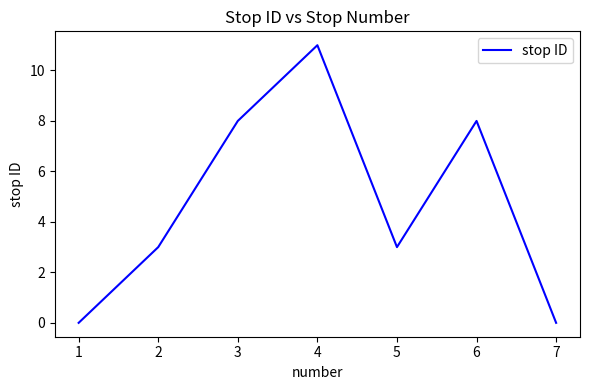

Does the chart have visible grid lines?

No